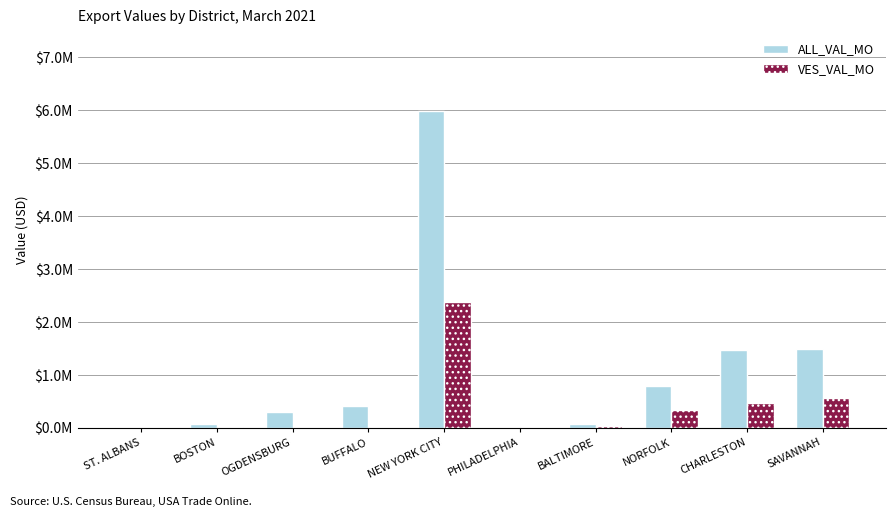

Reading left to right, extract all data points from this chart.

ALL_VAL_MO: ST. ALBANS=24573	BOSTON=71619	OGDENSBURG=309226	BUFFALO=419855	NEW YORK CITY=5983597	PHILADELPHIA=20014	BALTIMORE=64866	NORFOLK=797679	CHARLESTON=1466639	SAVANNAH=1495317
VES_VAL_MO: ST. ALBANS=0	BOSTON=14000	OGDENSBURG=0	BUFFALO=0	NEW YORK CITY=2385831	PHILADELPHIA=9920	BALTIMORE=27922	NORFOLK=329355	CHARLESTON=461755	SAVANNAH=567335